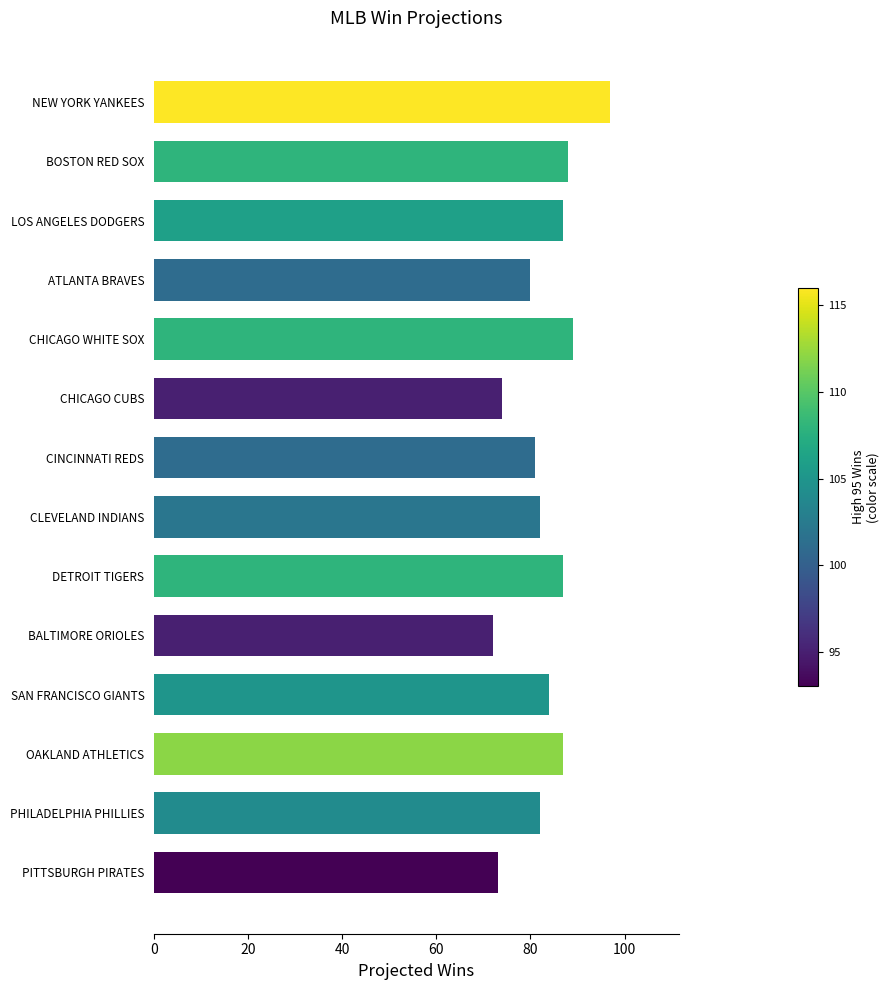

How many data points does each series have?

14